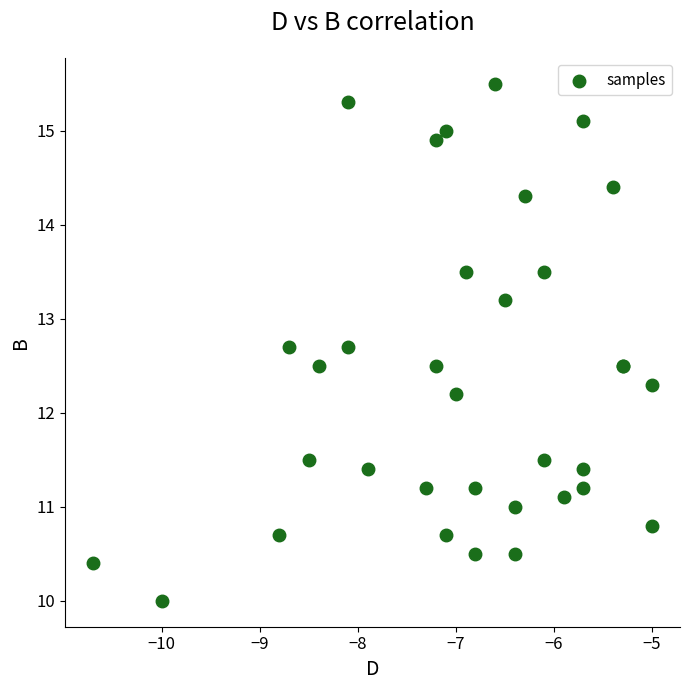

What Y value in the scatter plot is closest to 12?

12.2